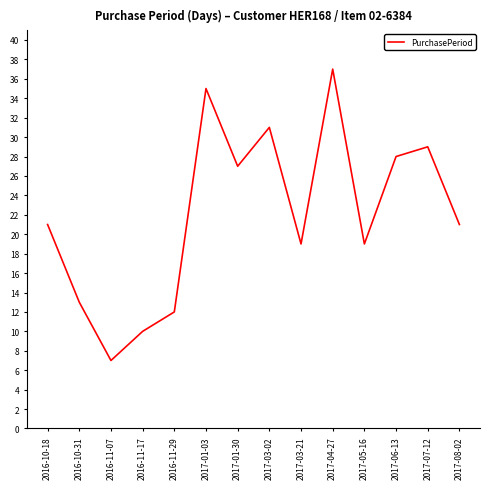

What value does the data have at 2017-05-16?

19